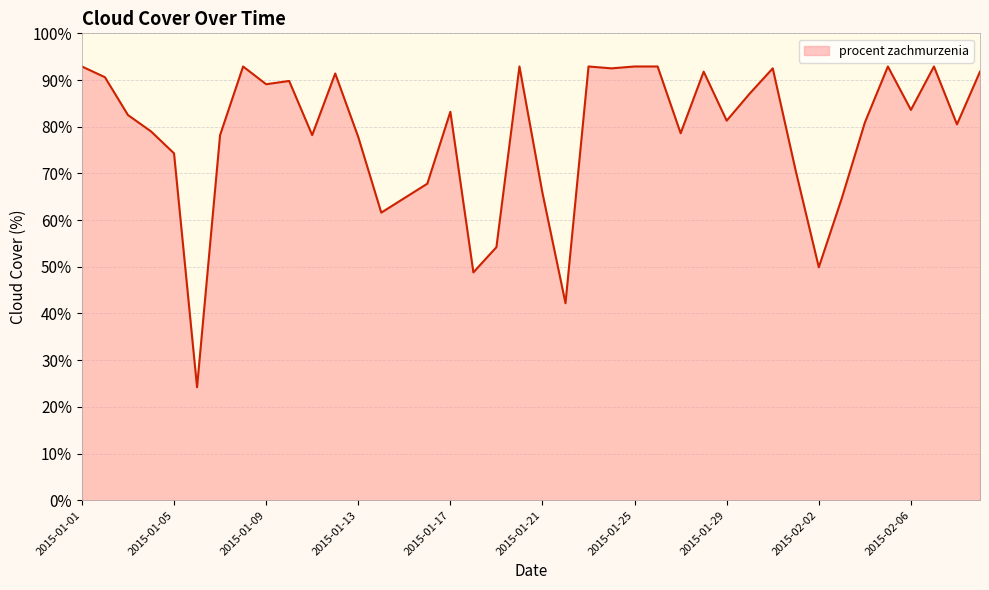

Does the chart display data point markers on the line(s)?

No